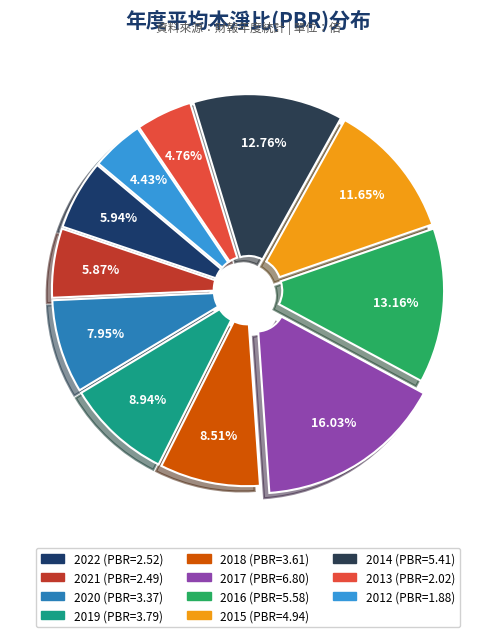

How many segments does this pie chart have?

11